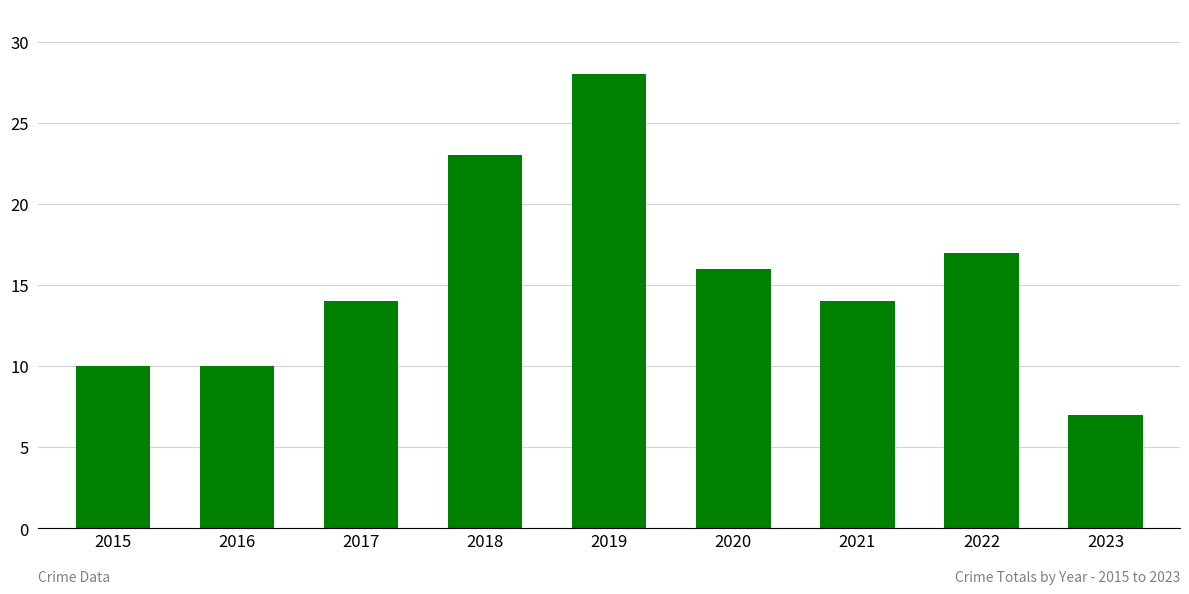

What is the sum of the values at 2016 and 2021?

24